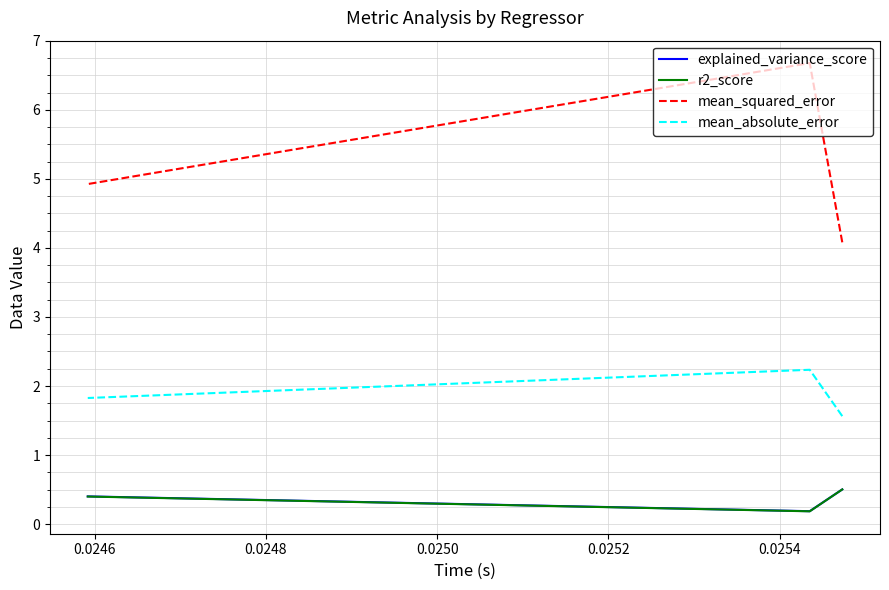

Is it true that r2_score equals 0.0 at 0.0246?

False